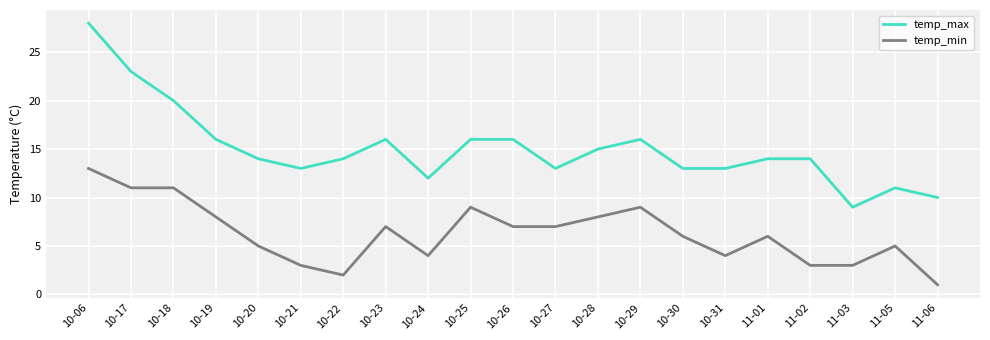

What is the difference between the maximum and minimum values in the temp_min series?

12